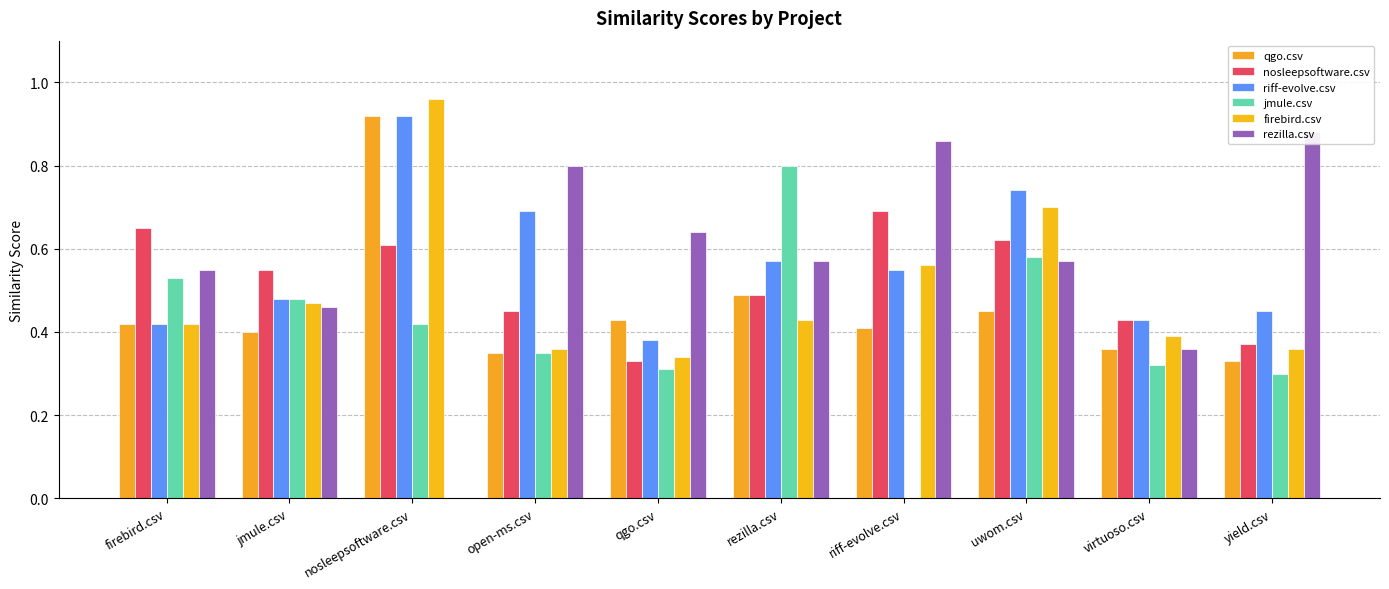

Which series has the largest total across all categories?

rezilla.csv